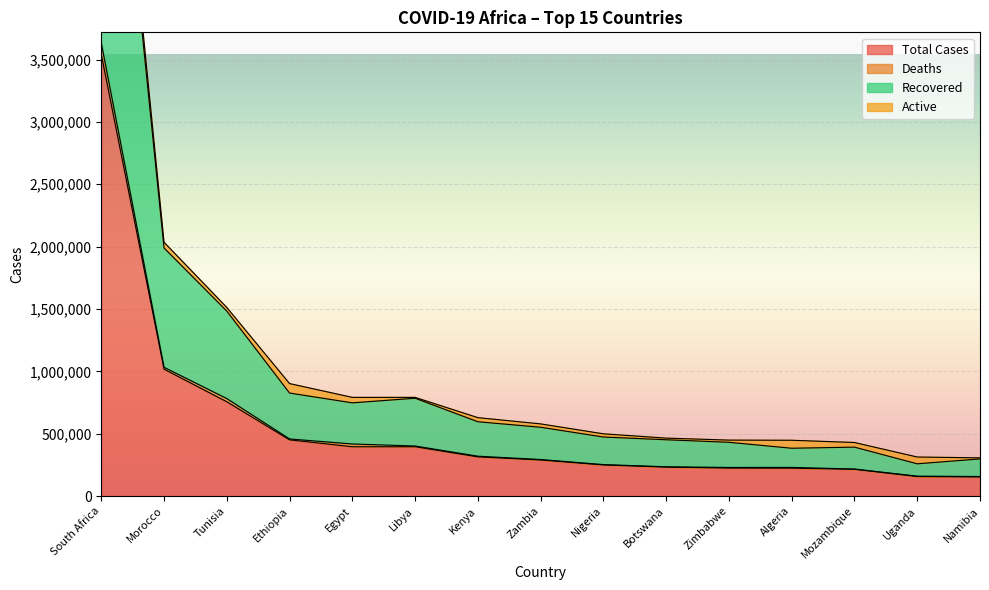

Which has a higher value, Tunisia or Uganda?

Tunisia